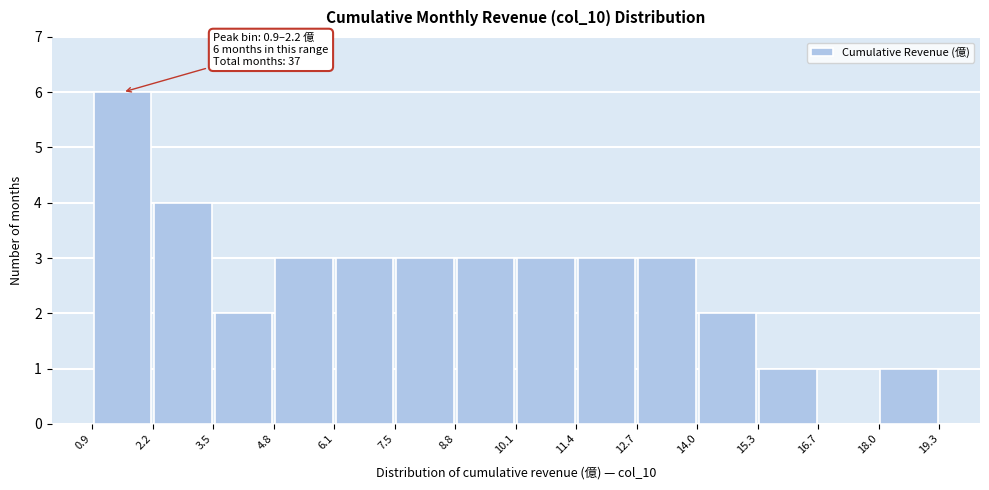

Over which range of the x-axis is the bar tallest?

0.9 to 2.2